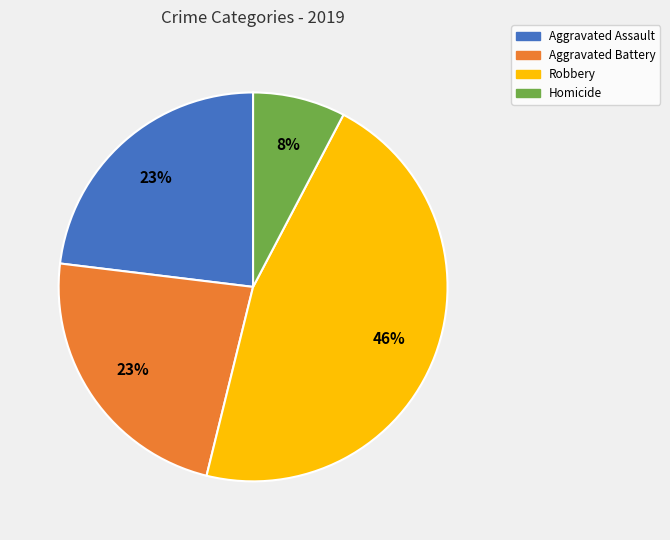

How many segments does this pie chart have?

4